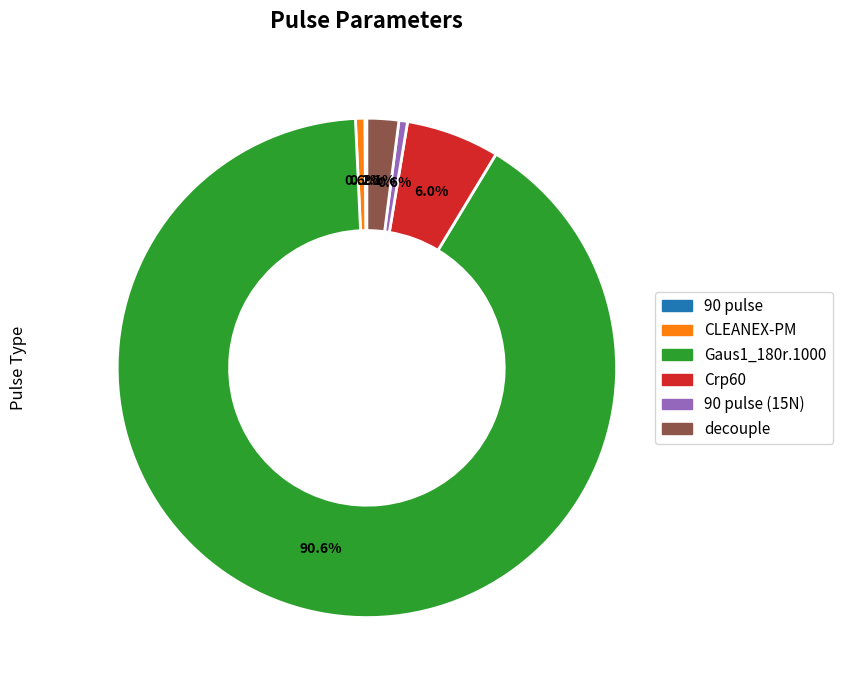

Is there a majority slice in this chart?

Yes